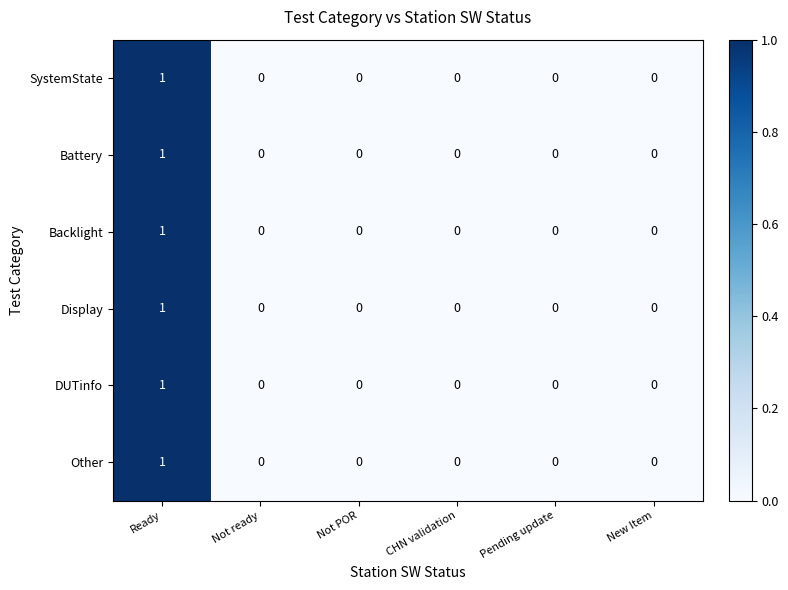

The SystemState series shows 0 at Pending update. True or false?

True